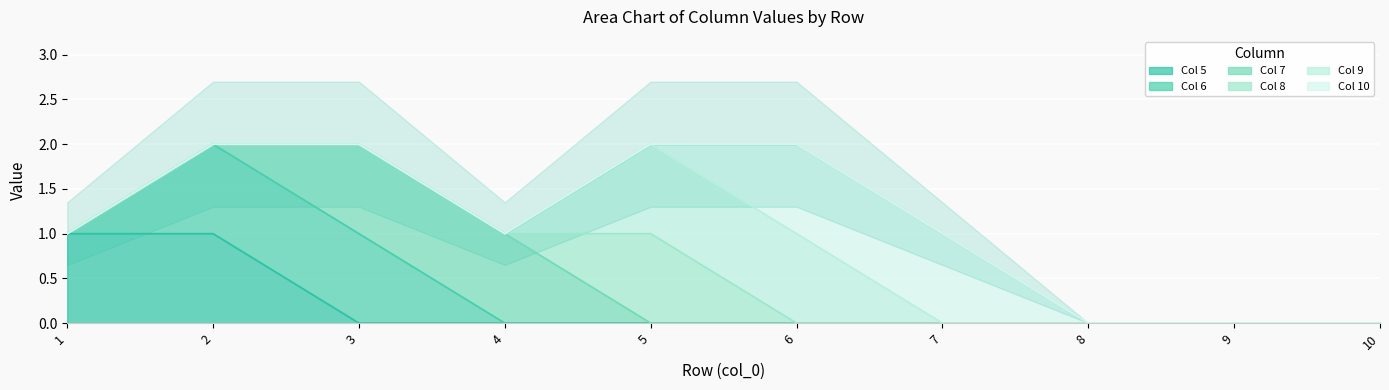

The 8 series shows 1 at 9. True or false?

False